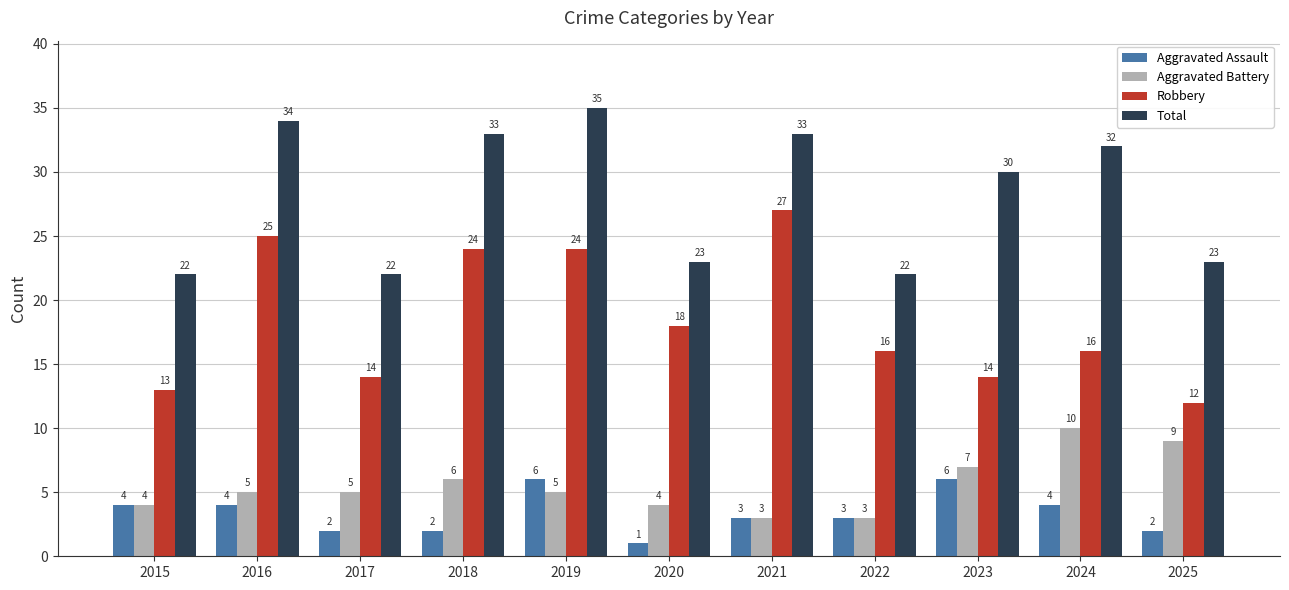

What is the sum of all Aggravated Assault values?

37